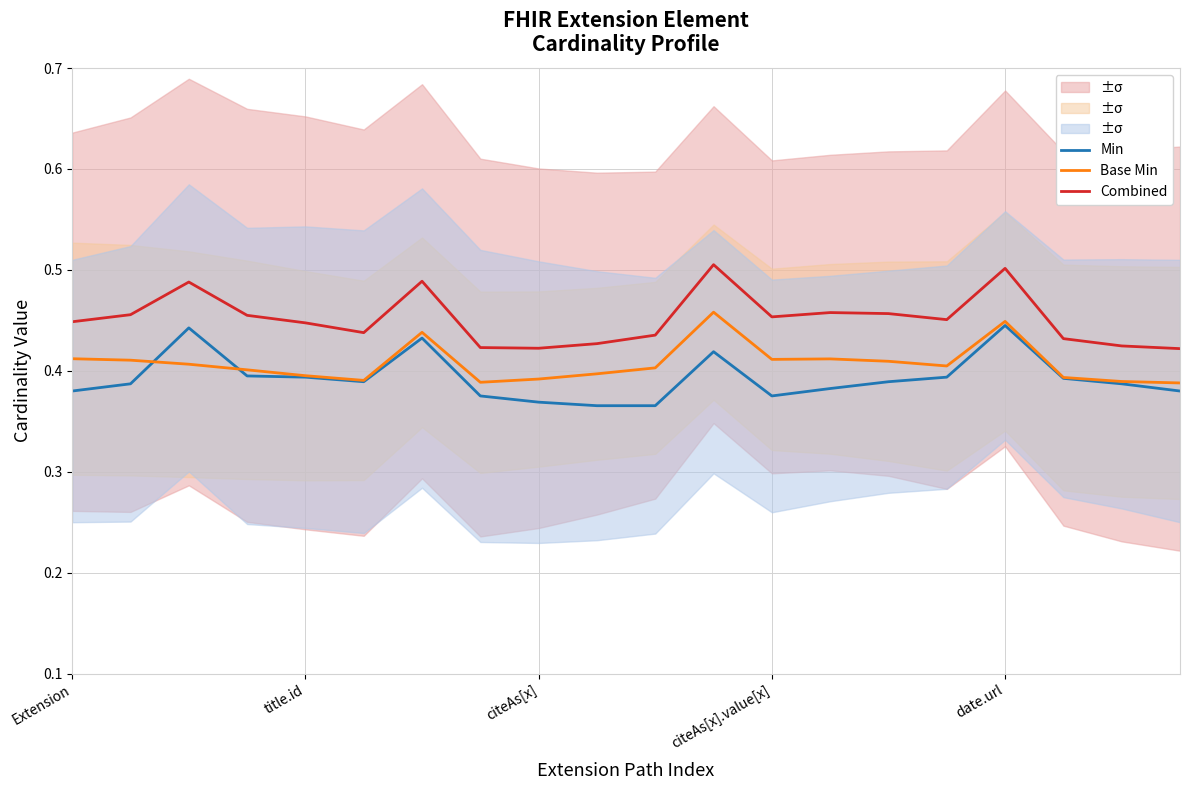

Is the value of Min at 7 greater than the value of Combined at Extension?

No